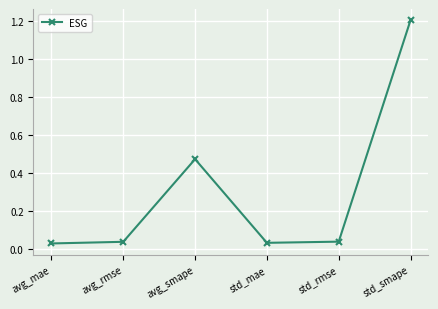

The chart shows a value of 1.2 at std_smape. True or false?

True